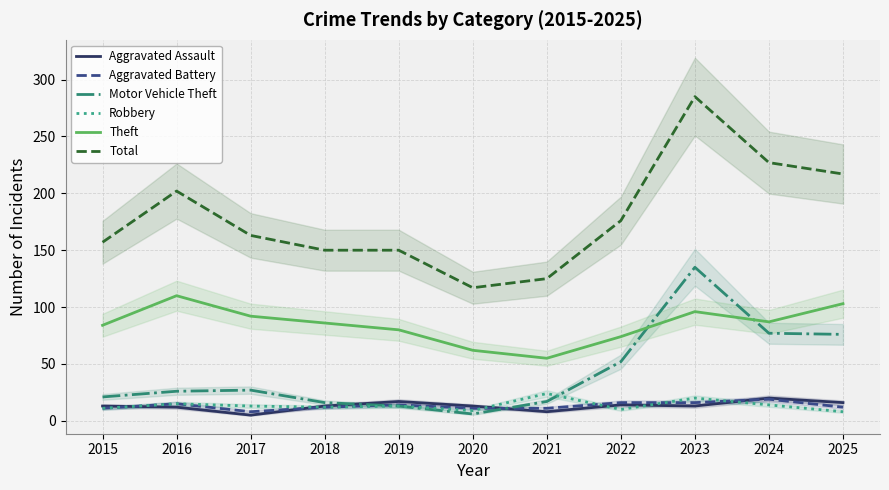

How many lines are shown in the chart?

6